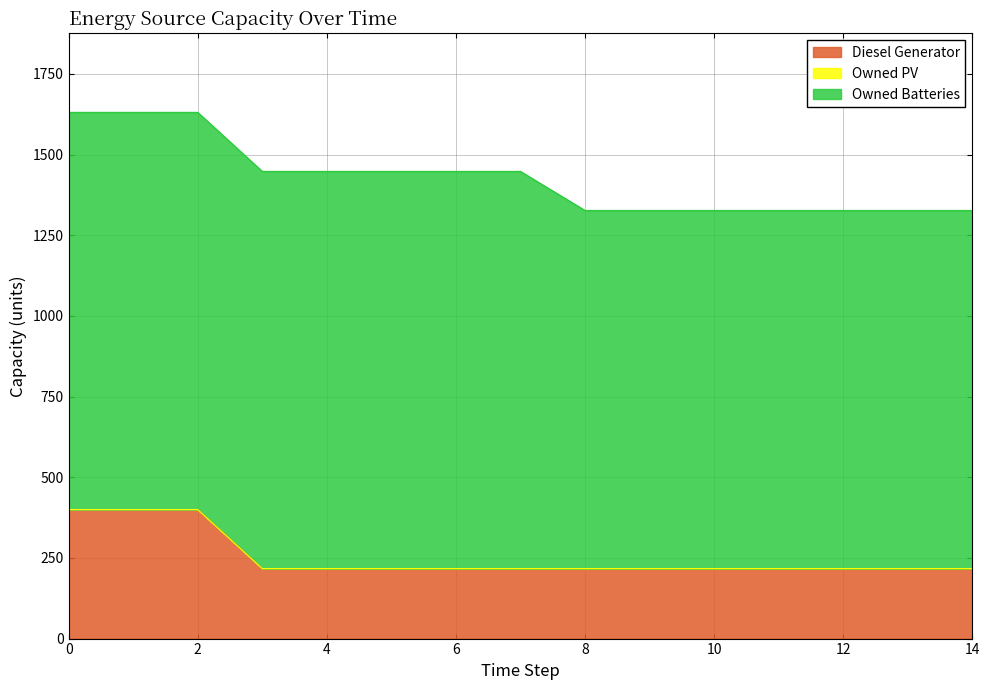

True or false: Owned PV and Diesel Generator intersect in this chart.

False